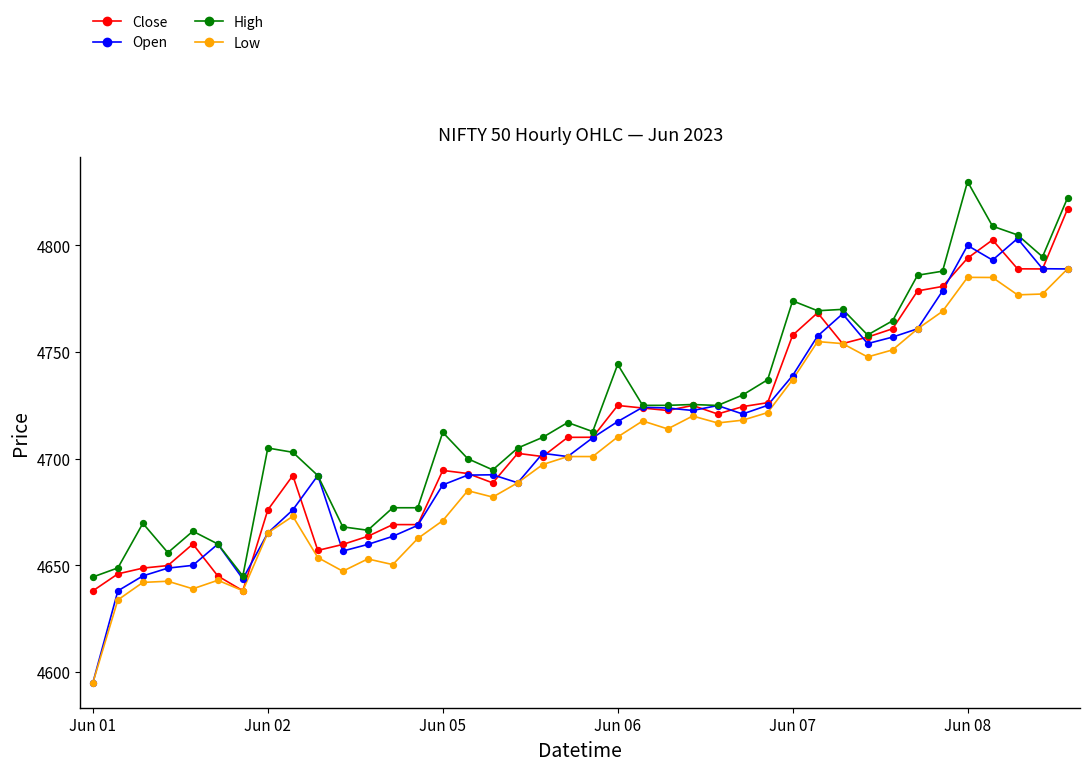

At how many categories does at least one series exceed 4801?

4